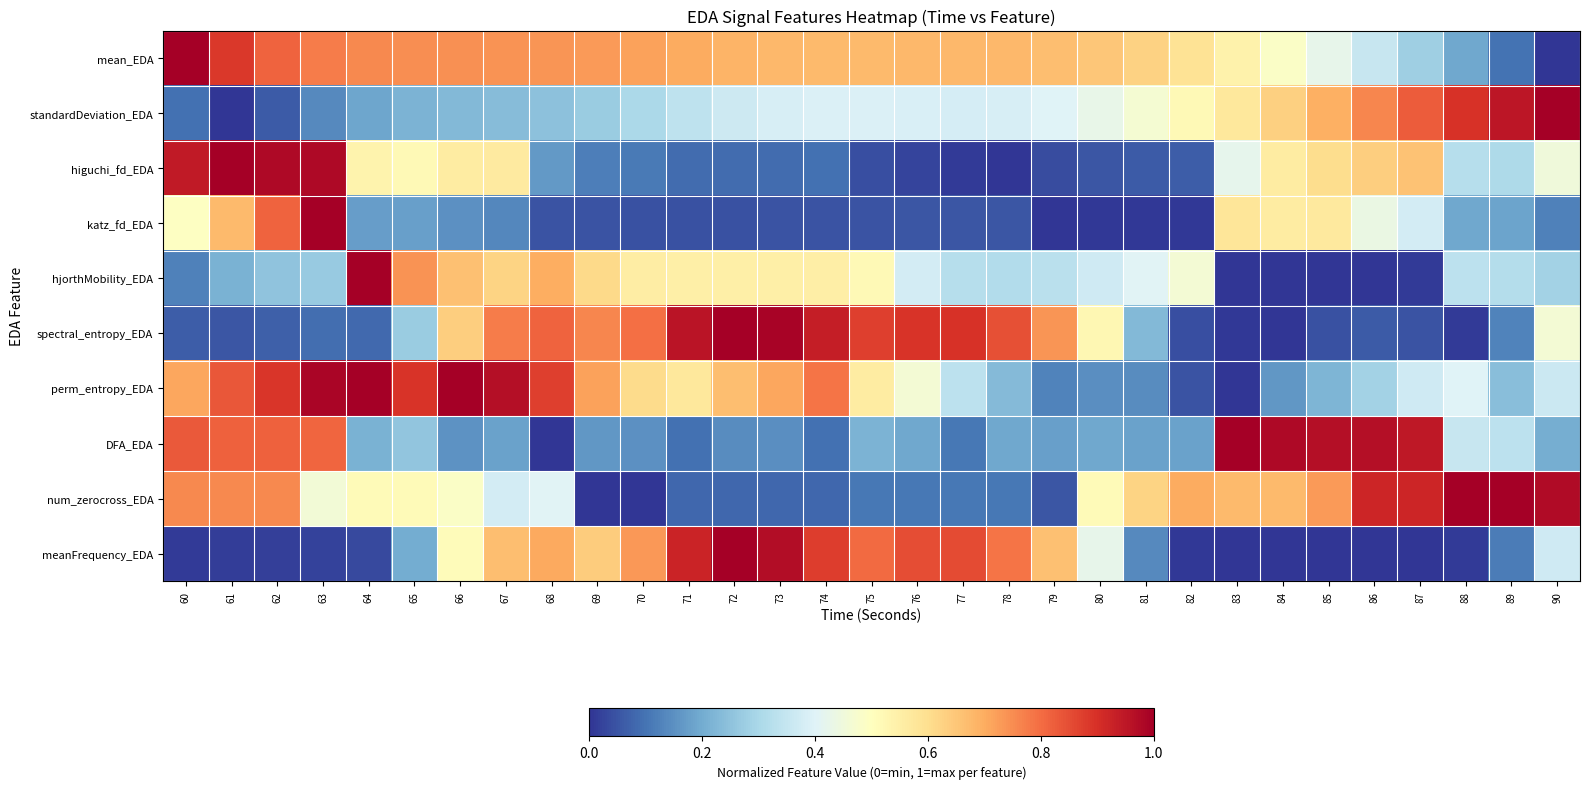

Which has a higher value, 70 or 89?

70